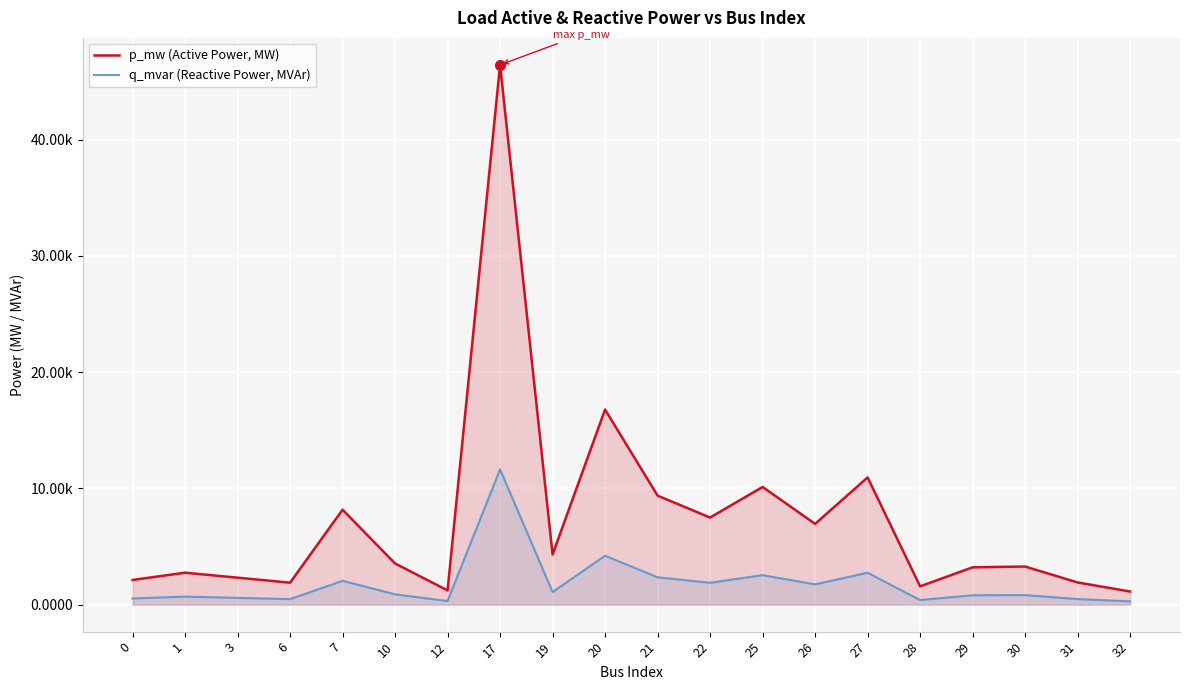

True or false: p_mw (Active Power, MW) has a value of 0.0 at 6.

False